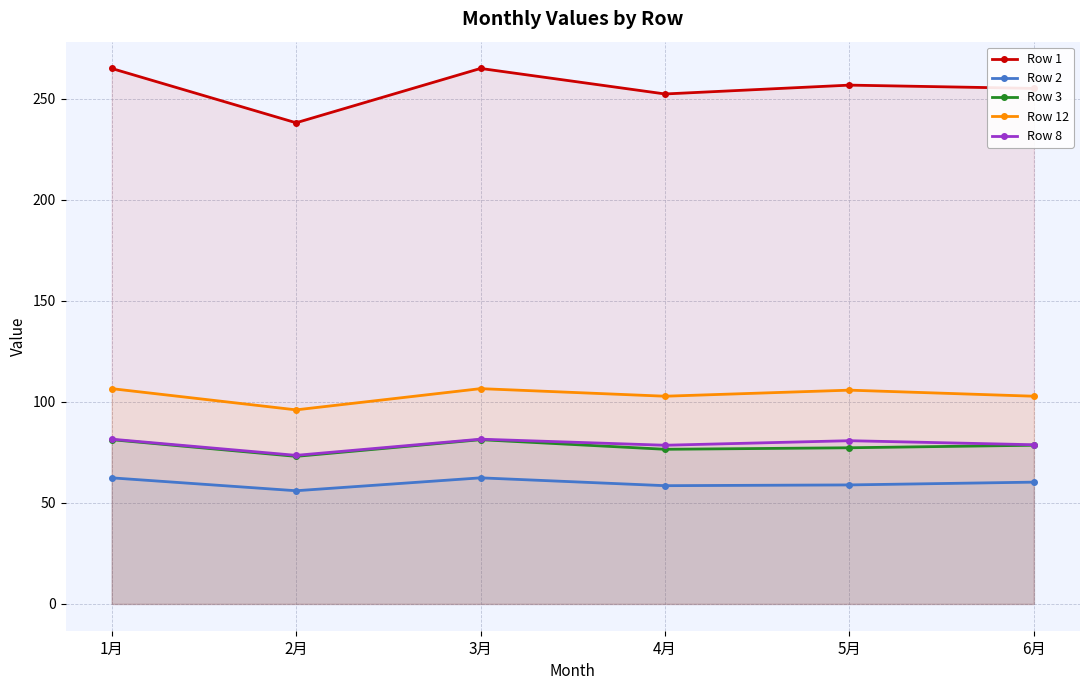

What is the sum of the Row 8 values at 6月 and 4月?

157.2